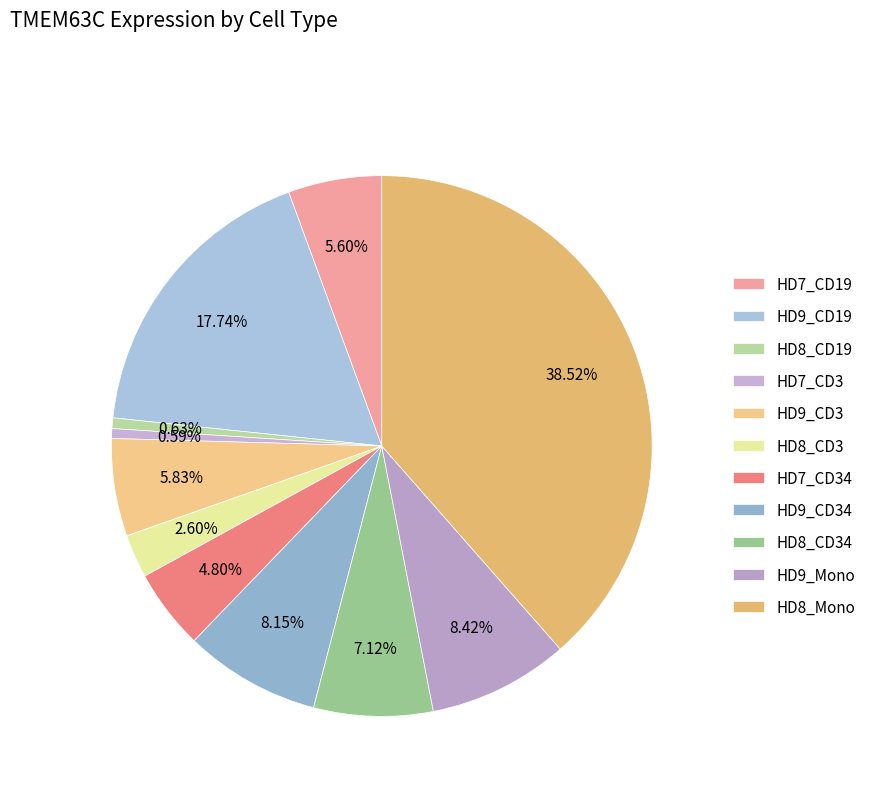

What is the total percentage of HD9_CD3 and HD8_CD3?

8.4%